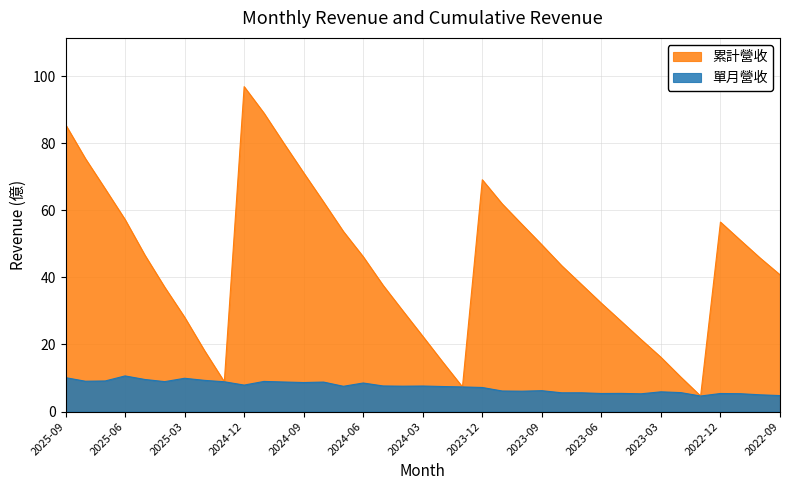

Where does the 單月營收 series first go above 7?

2025-09